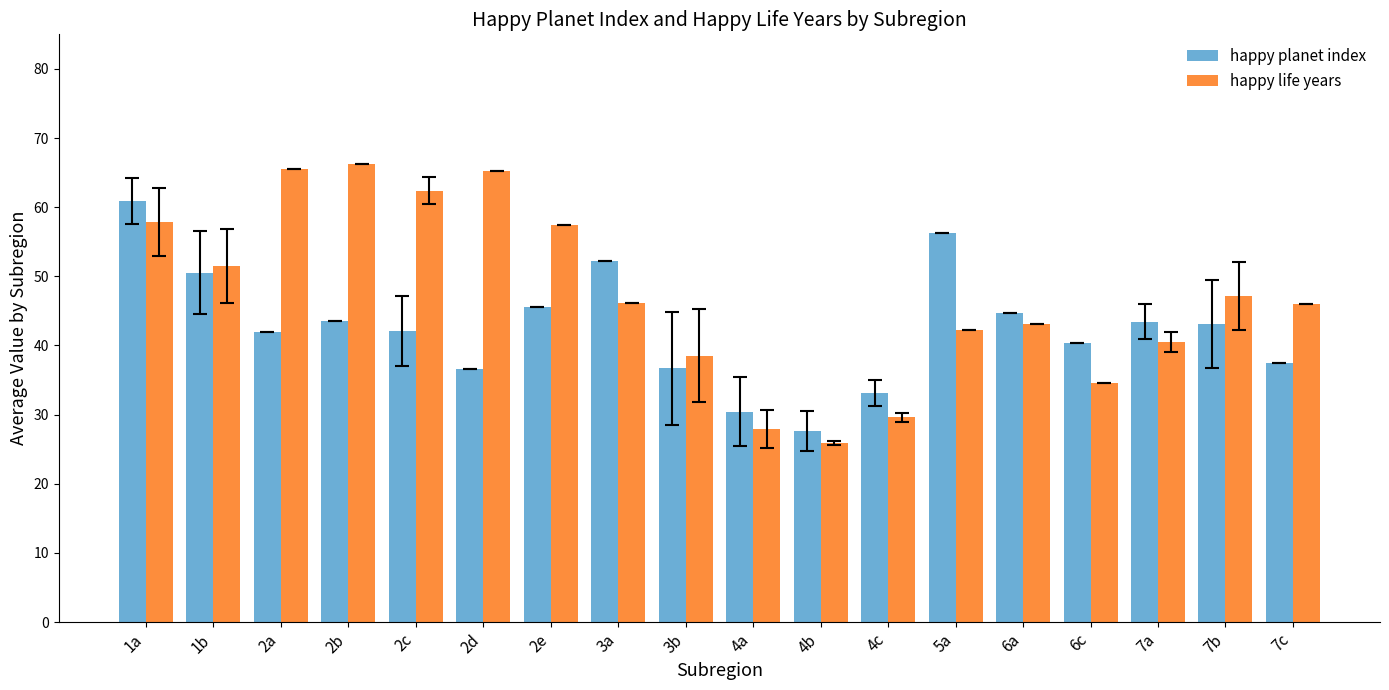

How many data points in happy planet index are less than 43?

9